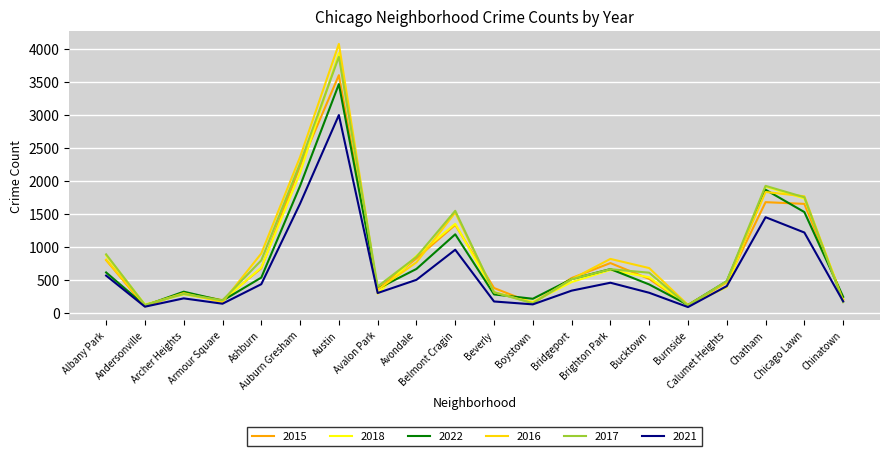

What is the highest value of the 2021 series?

3002